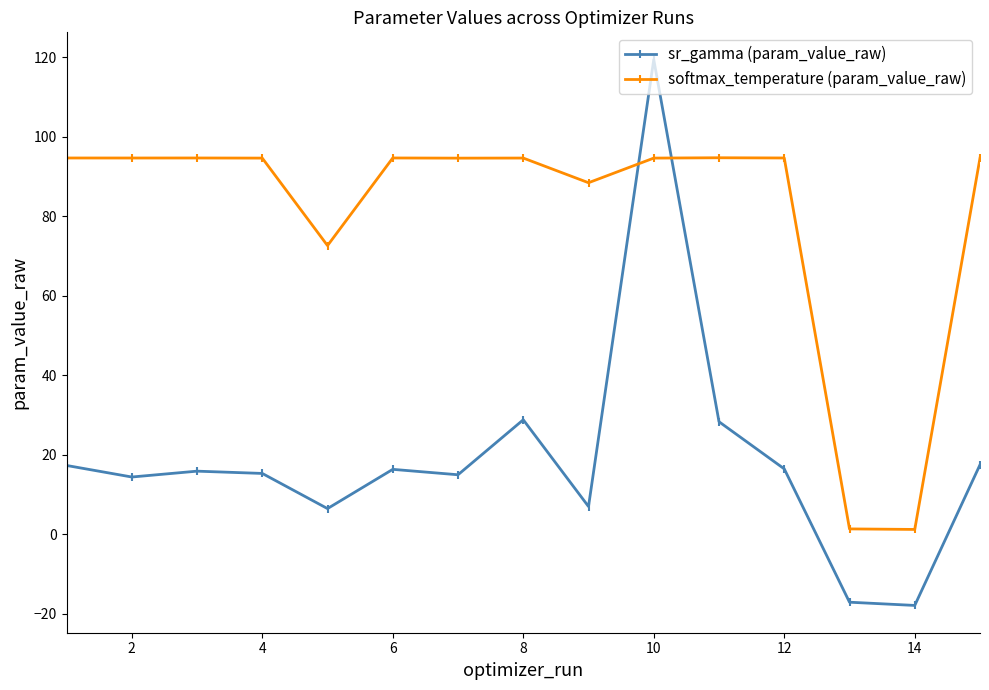

Which series has the largest range (max minus min)?

sr_gamma (param_value_raw)